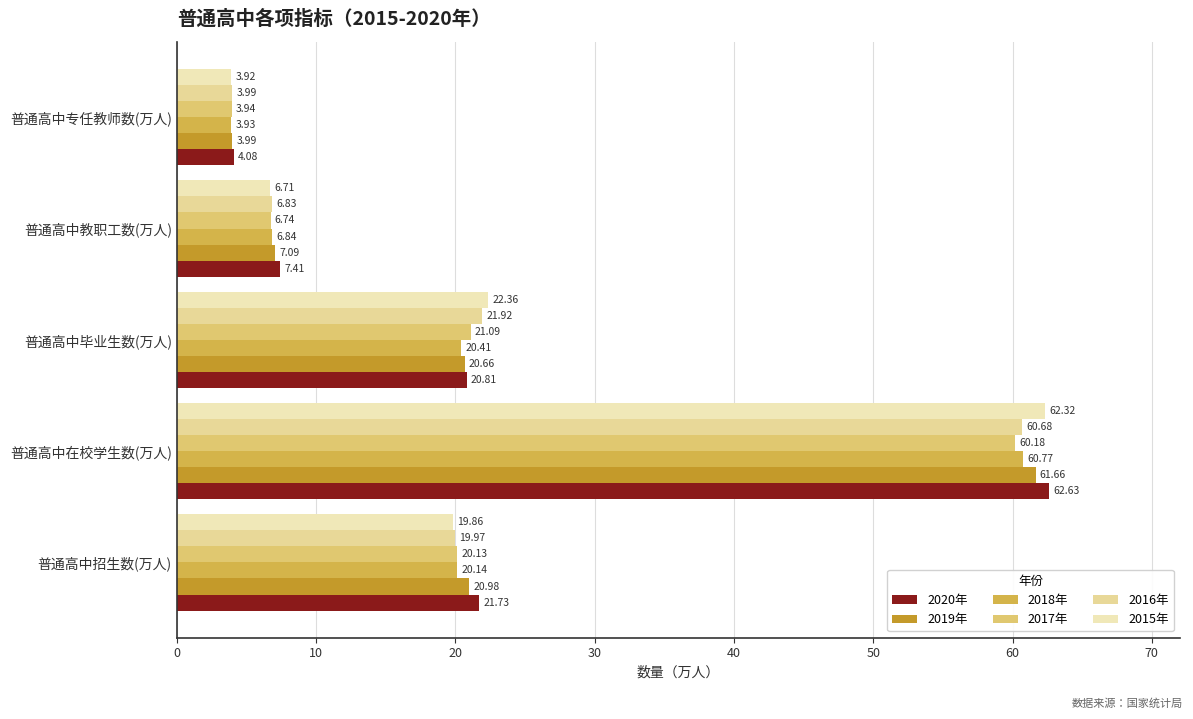

Reading left to right, transcribe all the data shown in this chart.

2020年: 21.7	62.6	20.8	7.4	4.1
2019年: 21.0	61.7	20.7	7.1	4.0
2018年: 20.1	60.8	20.4	6.8	3.9
2017年: 20.1	60.2	21.1	6.7	3.9
2016年: 20.0	60.7	21.9	6.8	4.0
2015年: 19.9	62.3	22.4	6.7	3.9